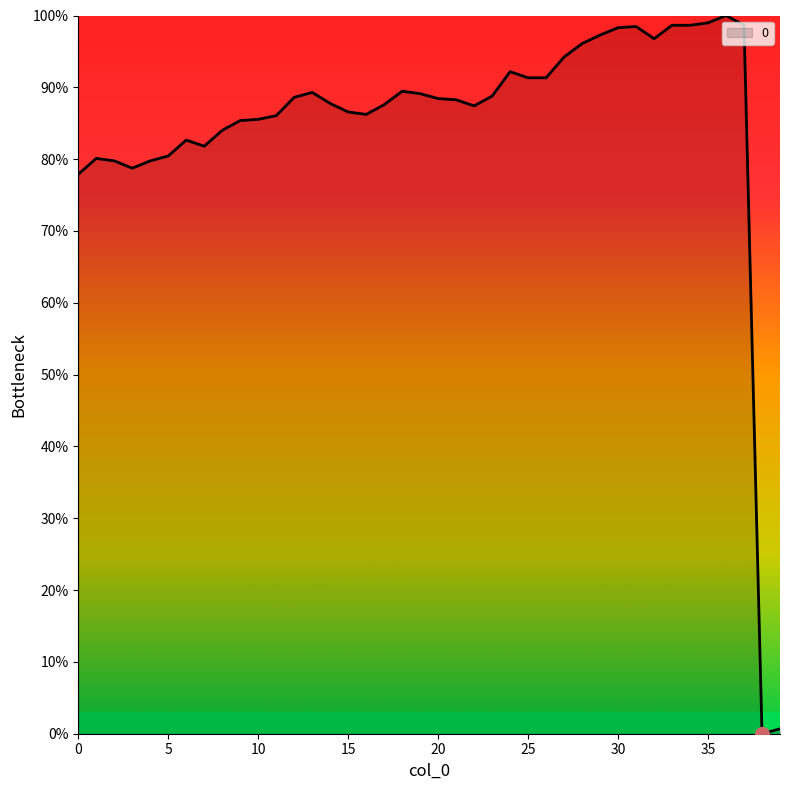

What is the difference between the maximum and minimum values?

100.0